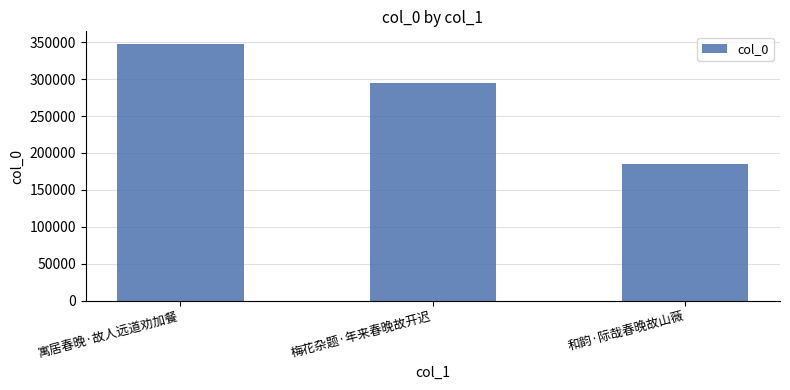

Reading left to right, list all the values displayed in this chart.

347222	294988	185576